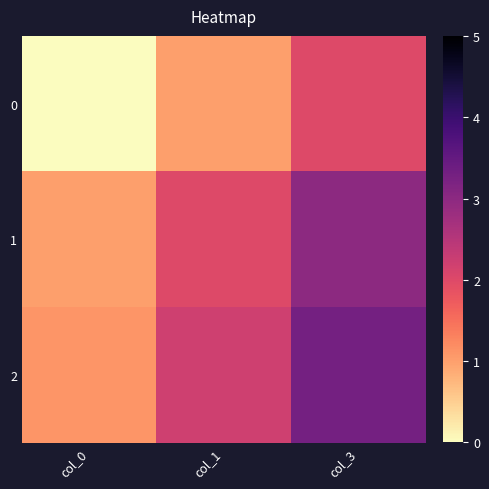

What is the spread (max minus min) of values at col_3?

1.3